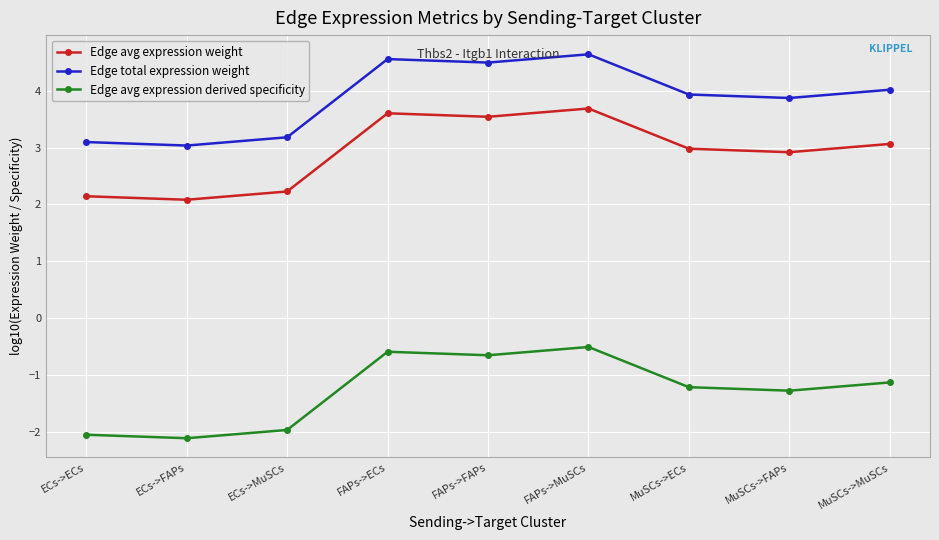

What is the lowest value of the Edge avg expression weight series?

2.1